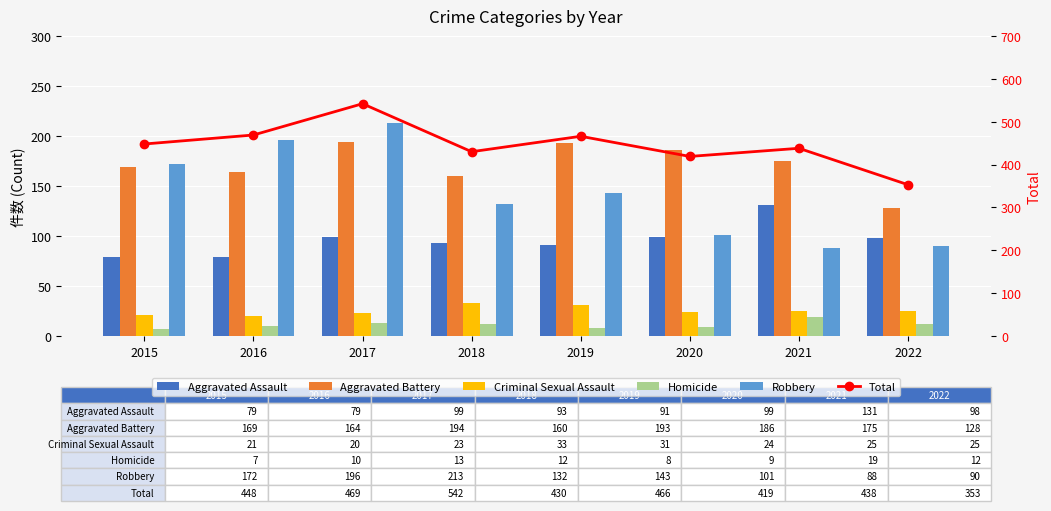

What is the difference between the maximum and minimum values in the Criminal Sexual Assault series?

13